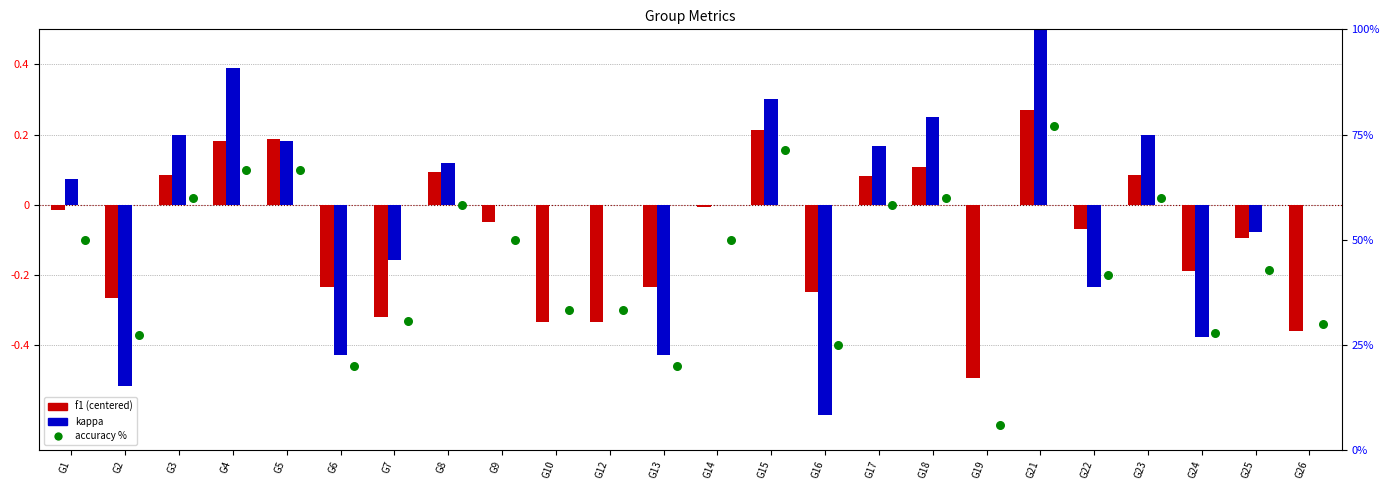

What are all the series names shown in the legend?

f1, kappa, accuracy